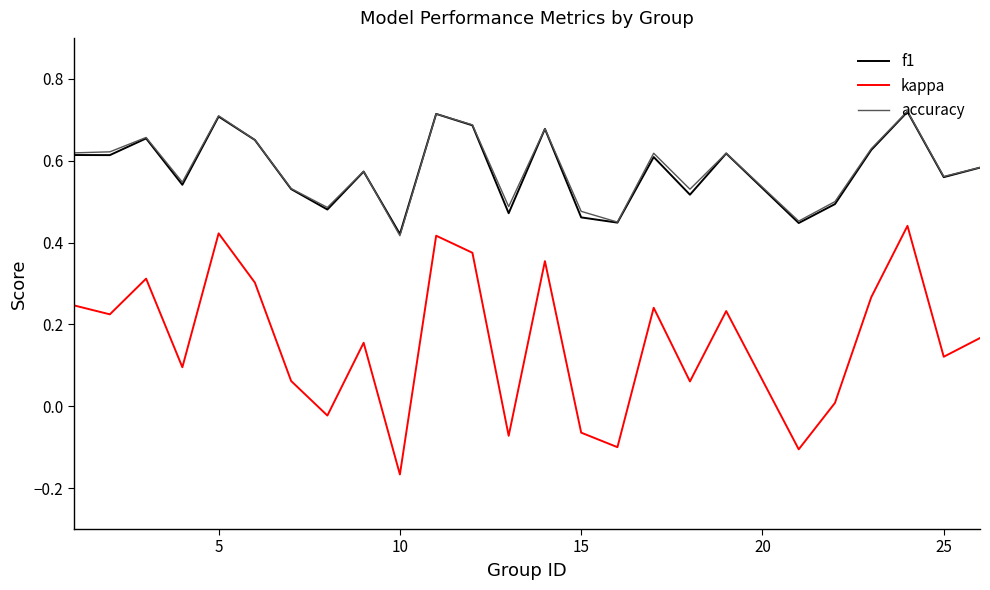

True or false: kappa and f1 cross at least once.

False